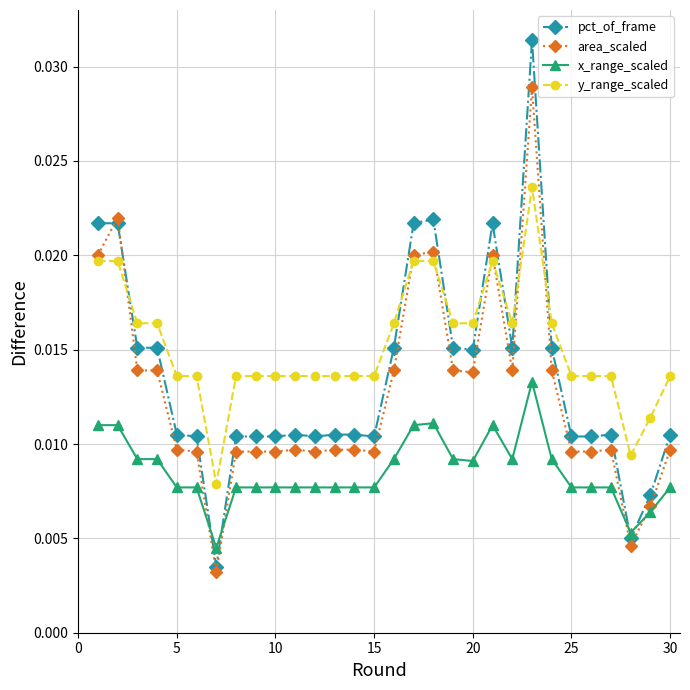

Count the y_range_scaled values in the range 0 to 1.

30